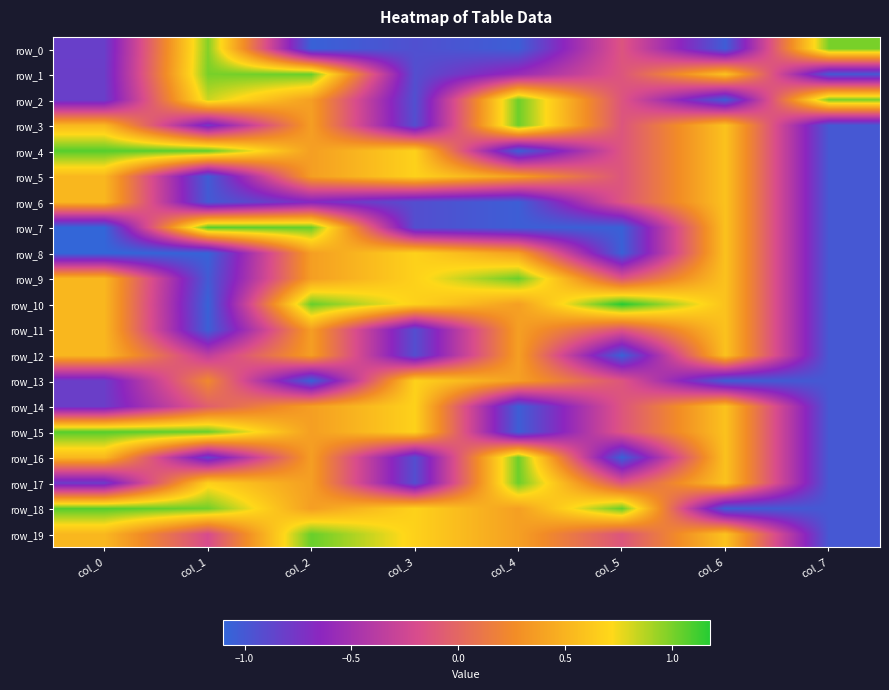

What is the average value of the row_9 series?

0.1